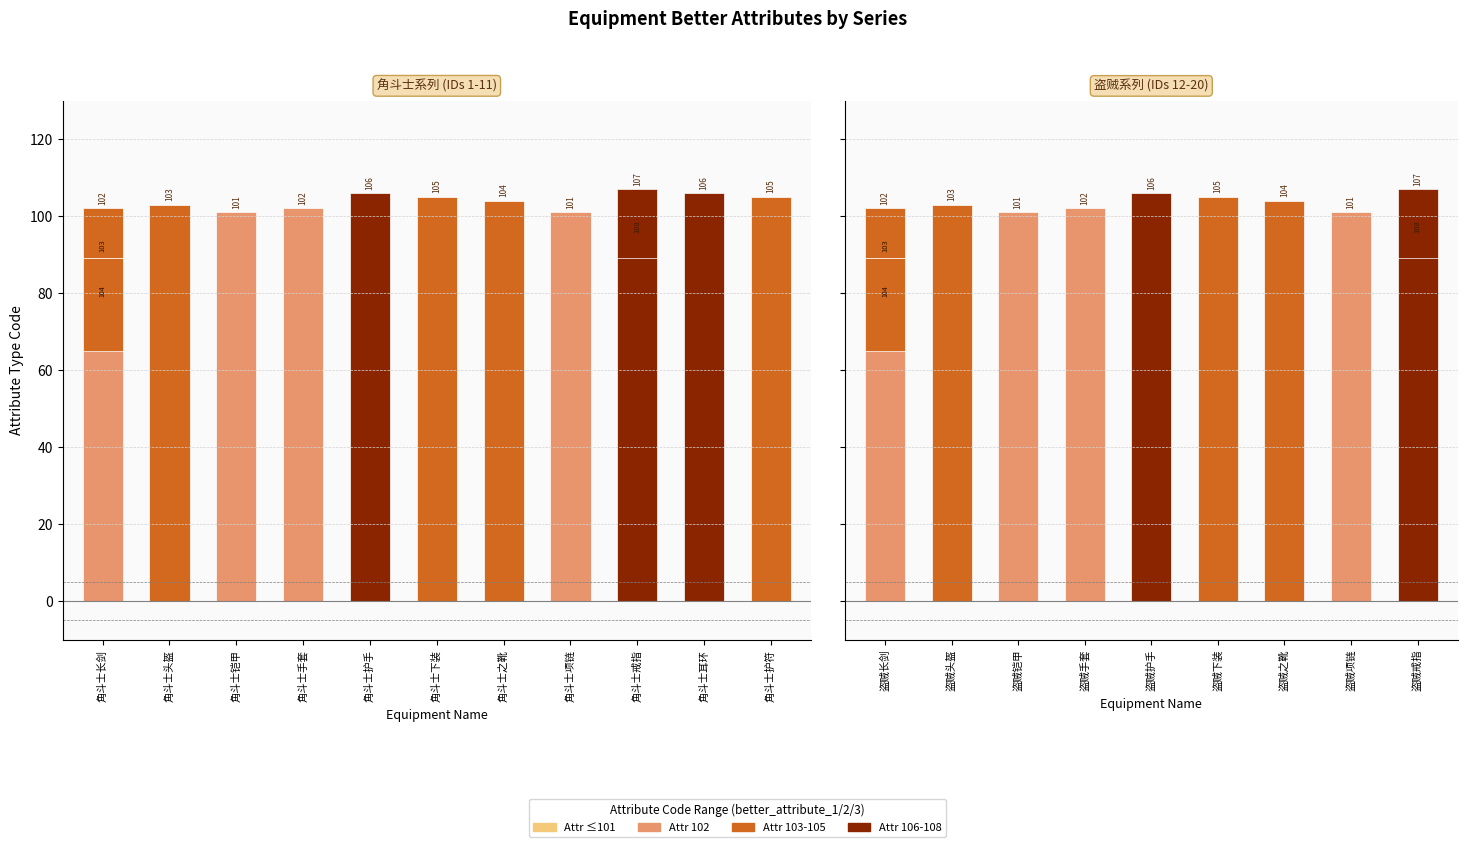

What is the sum of the better_attribute_3 values at 盗贼之靴 and 盗贼长剑?

104